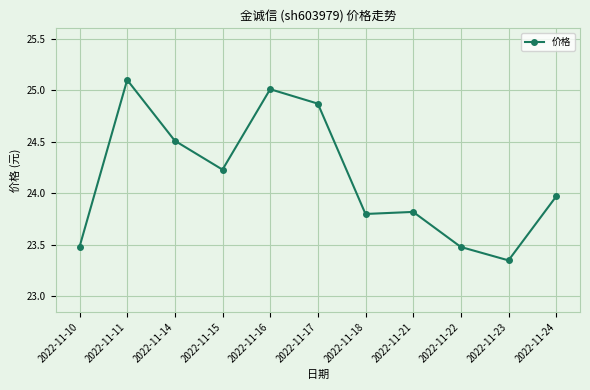

What is the difference between the values at 2022-11-10 and 2022-11-16?

1.5